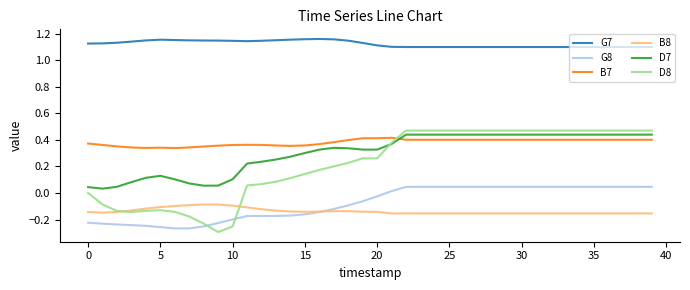

True or false: B8 and B7 intersect in this chart.

False